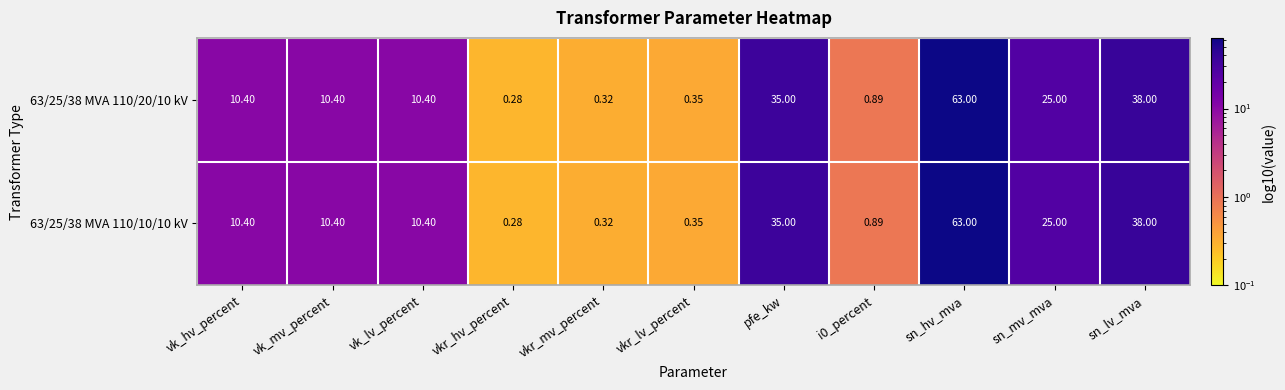

Which category has the lowest value in the 63/25/38 MVA 110/10/10 kV series?

vkr_hv_percent